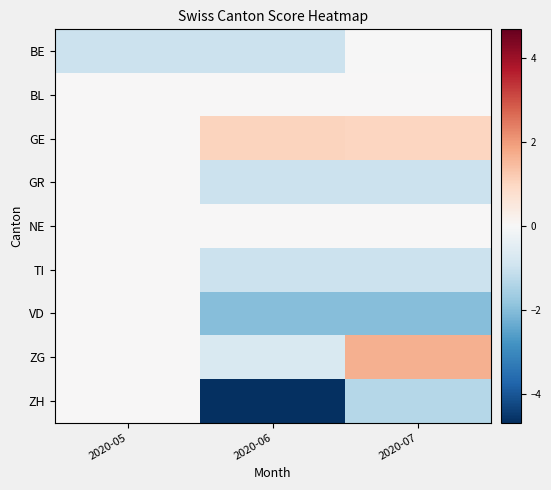

At how many categories does at least one series exceed 0?

2